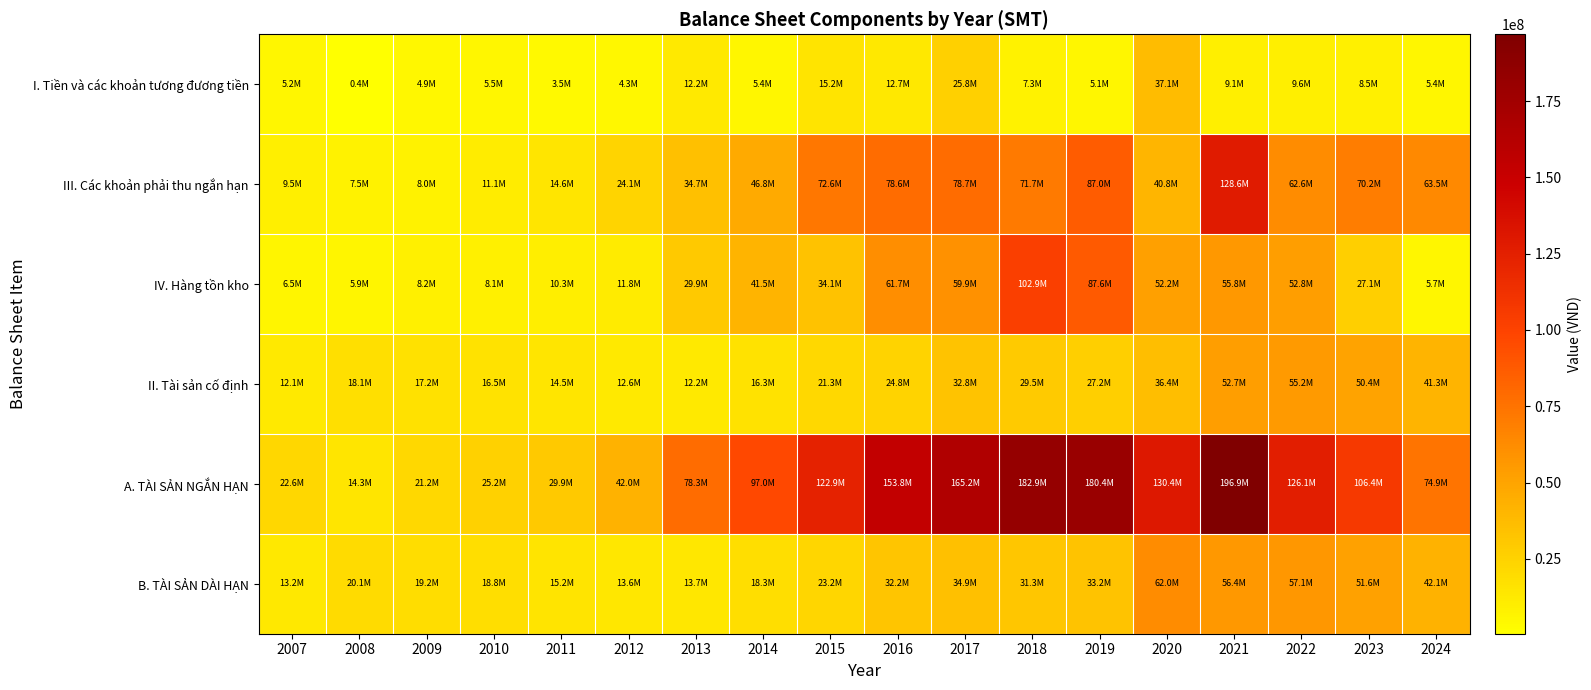

What is the total value across all series at 2009?

78831095